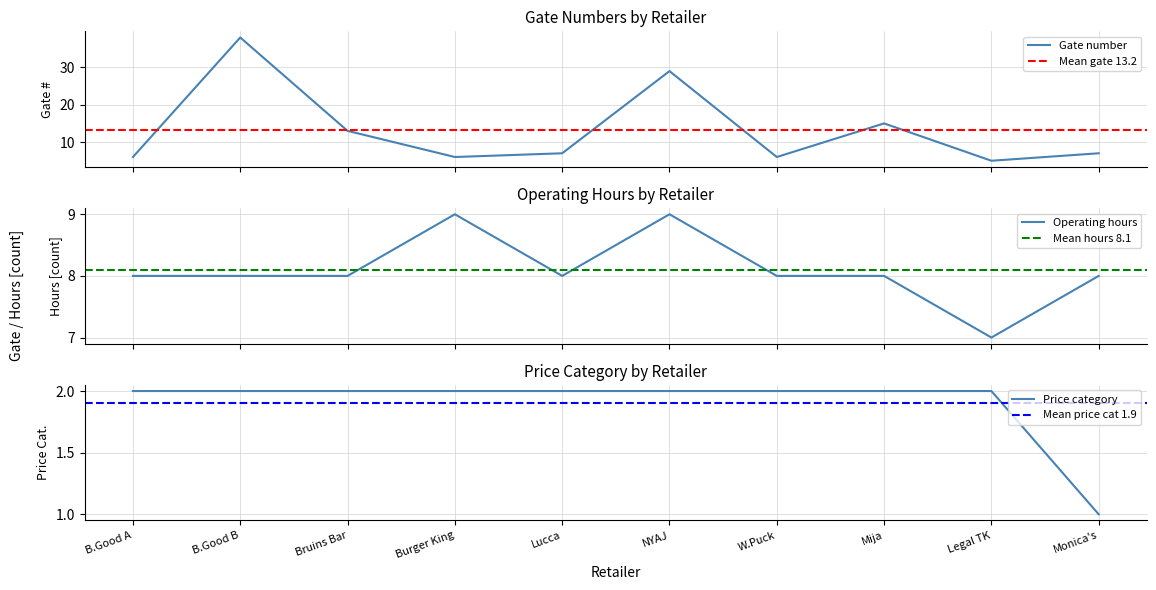

How many data points are less than 7?

4